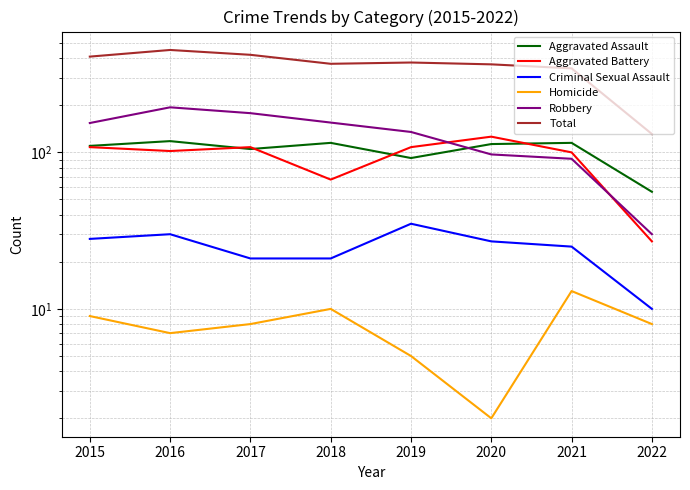

True or false: Homicide has a value of 5 at 2019.

True